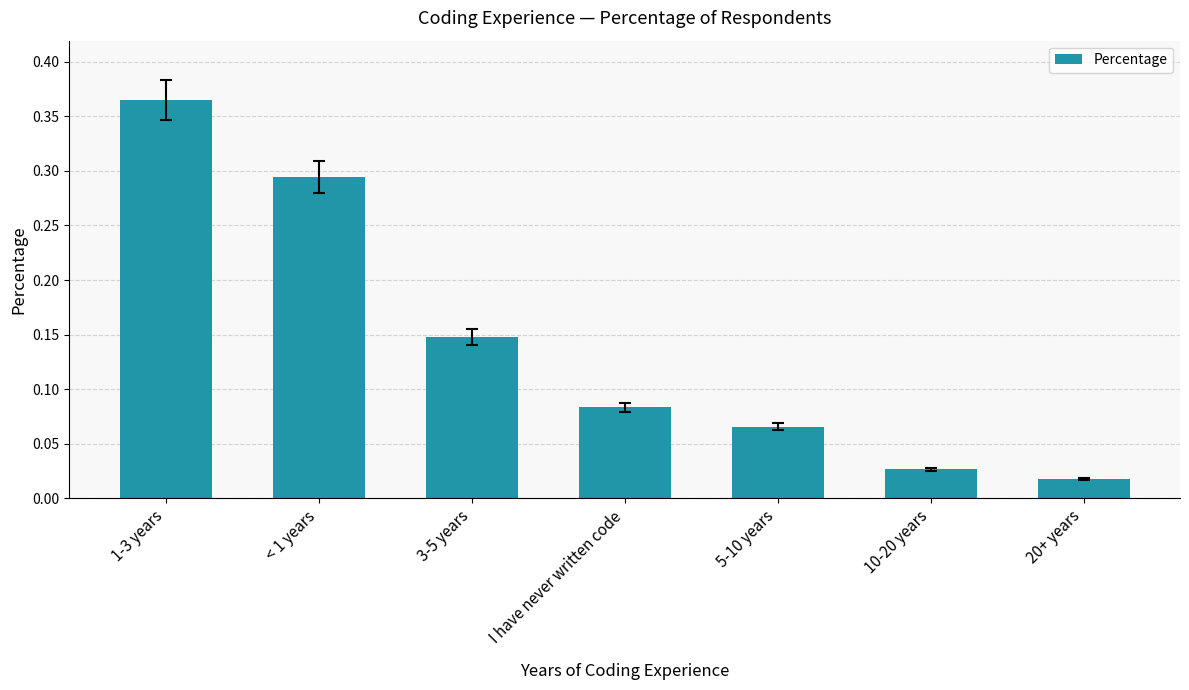

Does the chart contain any negative values?

No